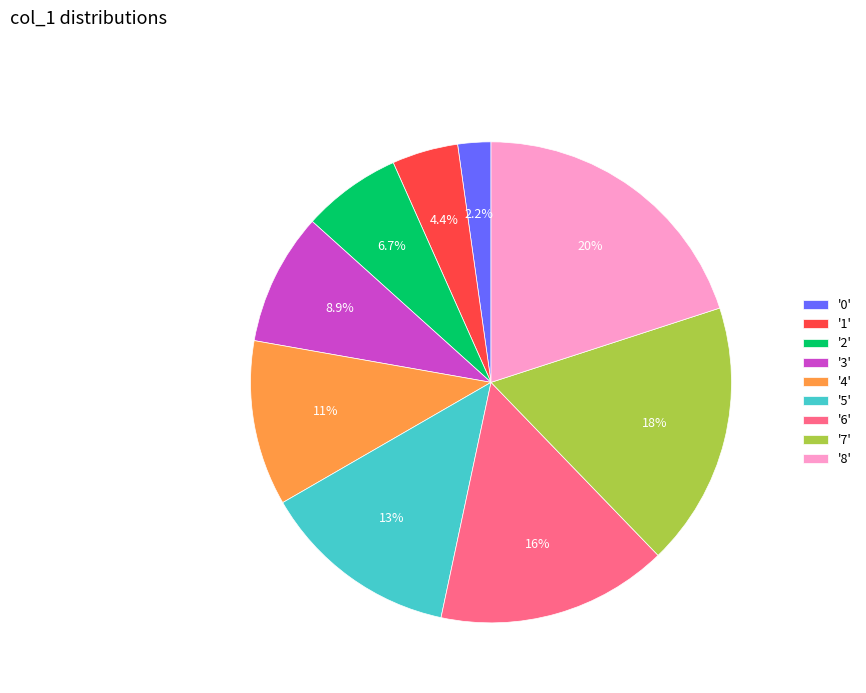

How many segments does this pie chart have?

9